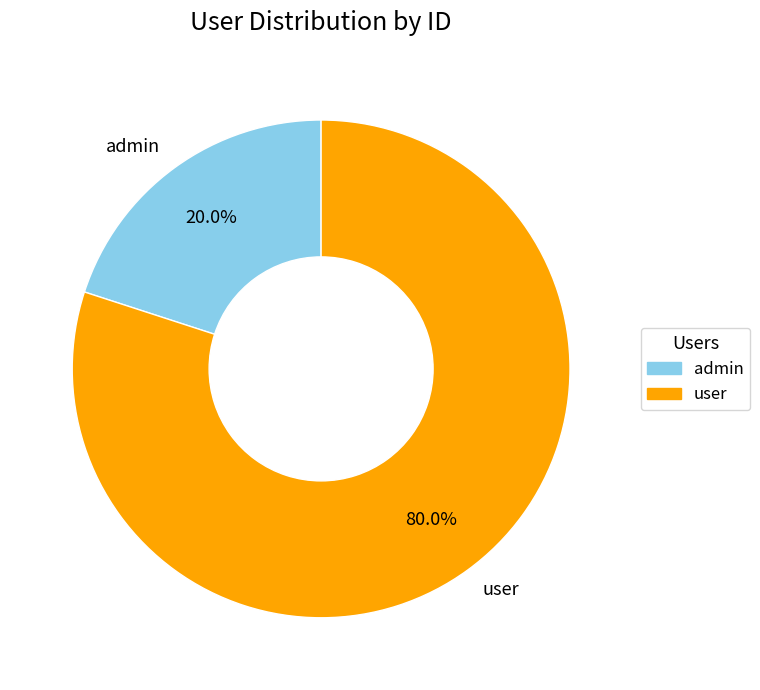

Between user and admin, which is larger?

user